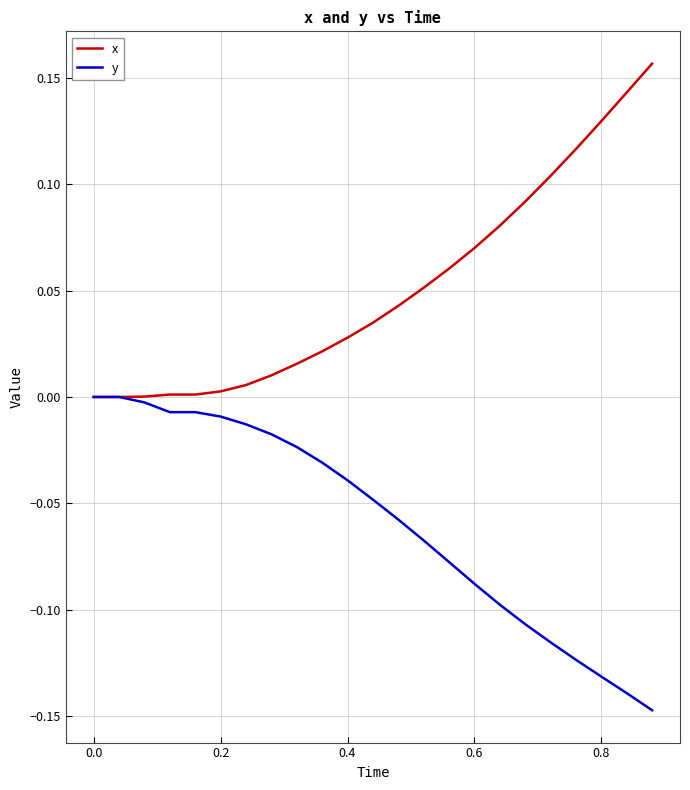

Does the chart have visible grid lines?

Yes